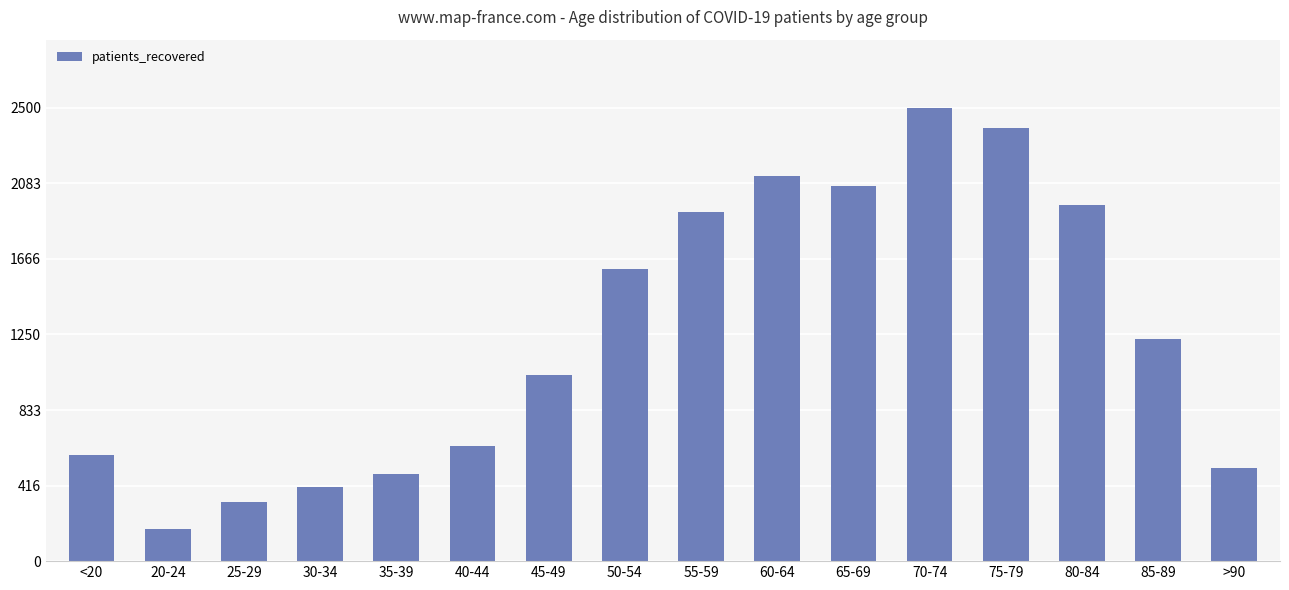

The chart shows a value of 751 at 60-64. True or false?

False